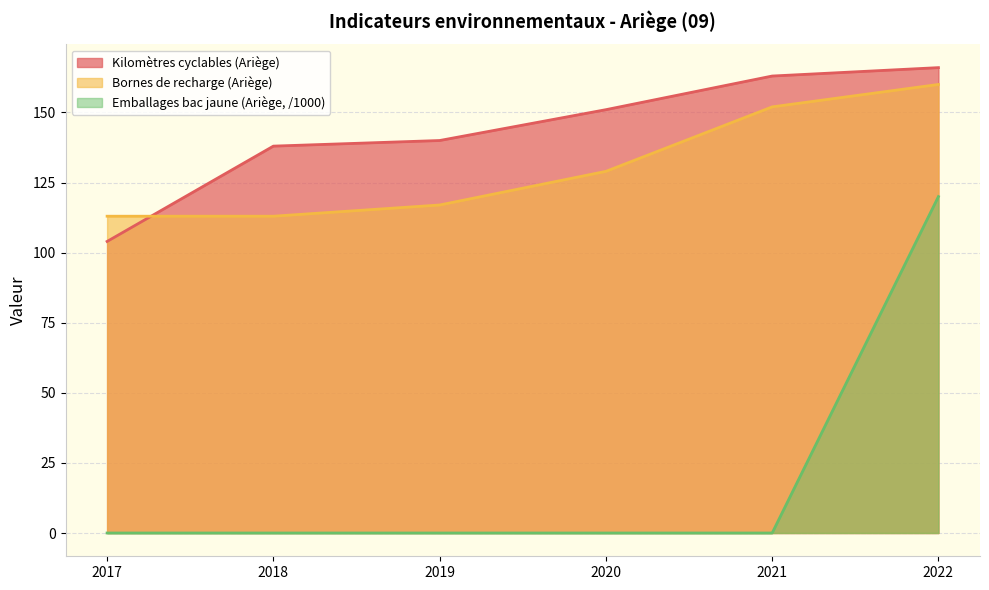

What is the value of the Kilomètres cyclables (Ariège) point at the 6th from the left?

166